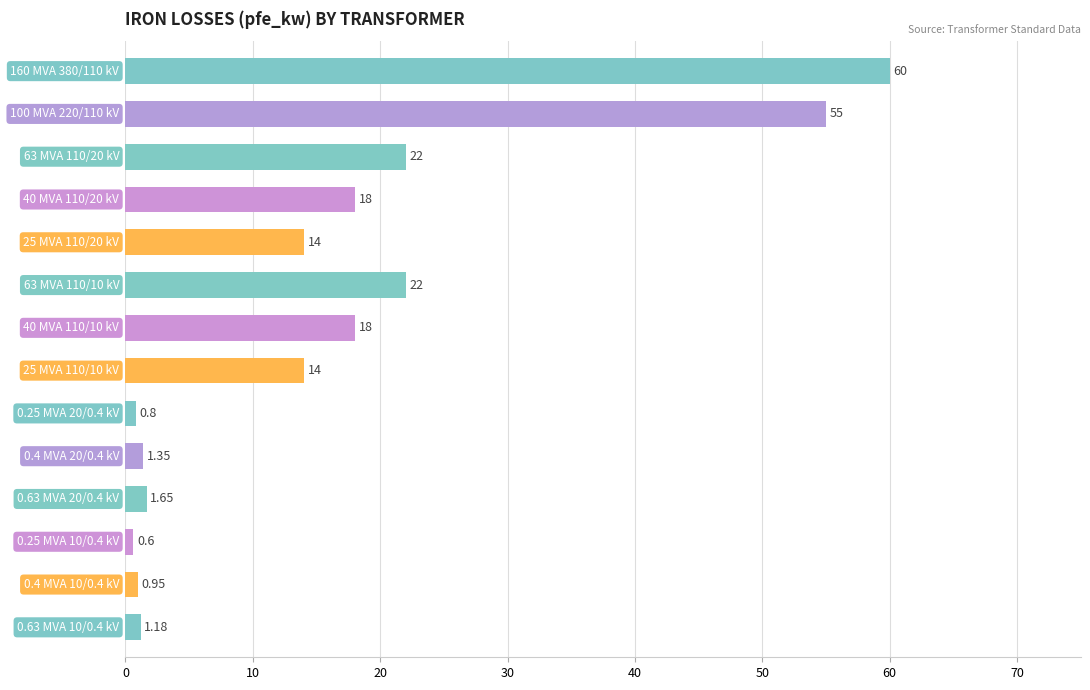

How many distinct data groups are displayed?

1